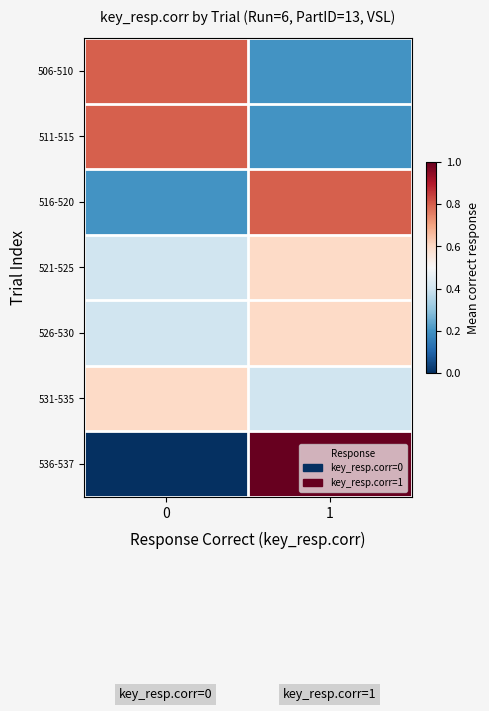

Reading left to right, list all the values displayed in this chart.

506-510: 0=0.8	1=0.2
511-515: 0=0.8	1=0.2
516-520: 0=0.2	1=0.8
521-525: 0=0.4	1=0.6
526-530: 0=0.4	1=0.6
531-535: 0=0.6	1=0.4
536-537: 0=0.0	1=1.0